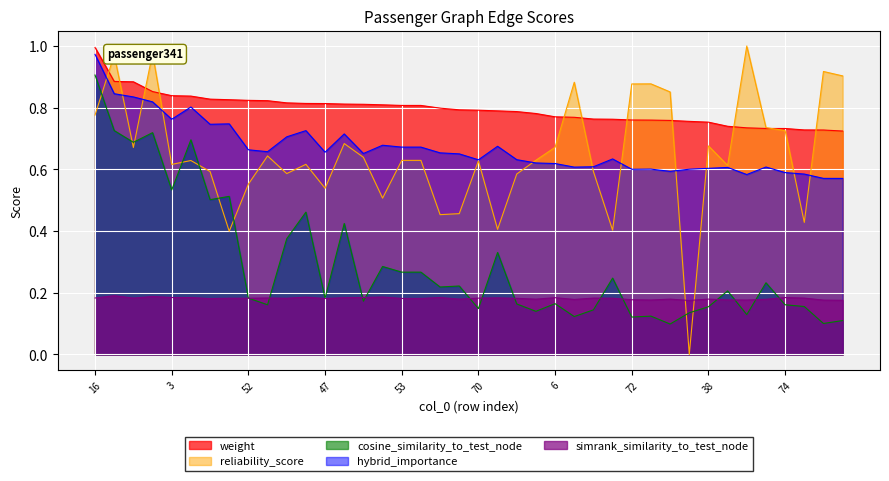

What is the lowest value of the hybrid_importance series?

0.6